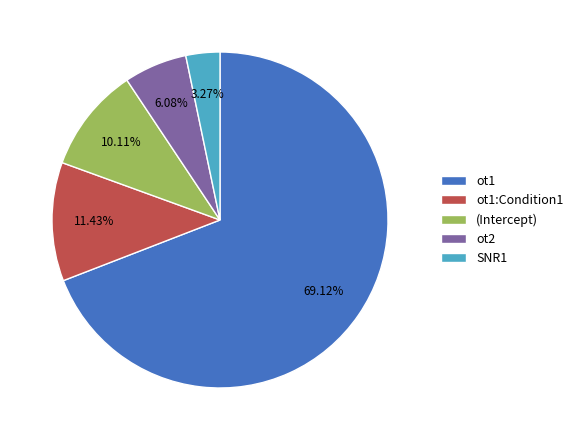

Which slice is the largest?

ot1